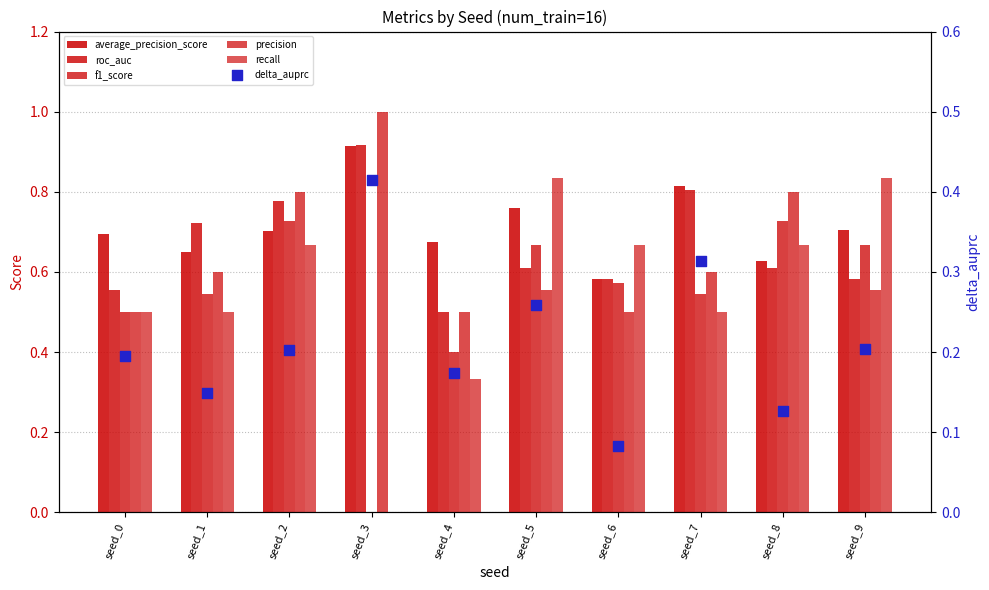

Which series has the largest Y range (max minus min)?

recall